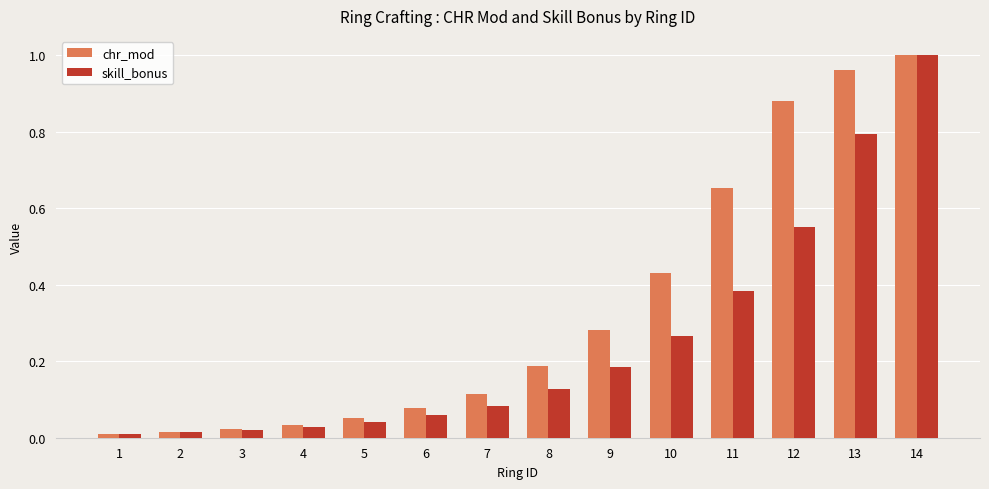

Rank the series by their average value, from lowest to highest.

skill_bonus, chr_mod